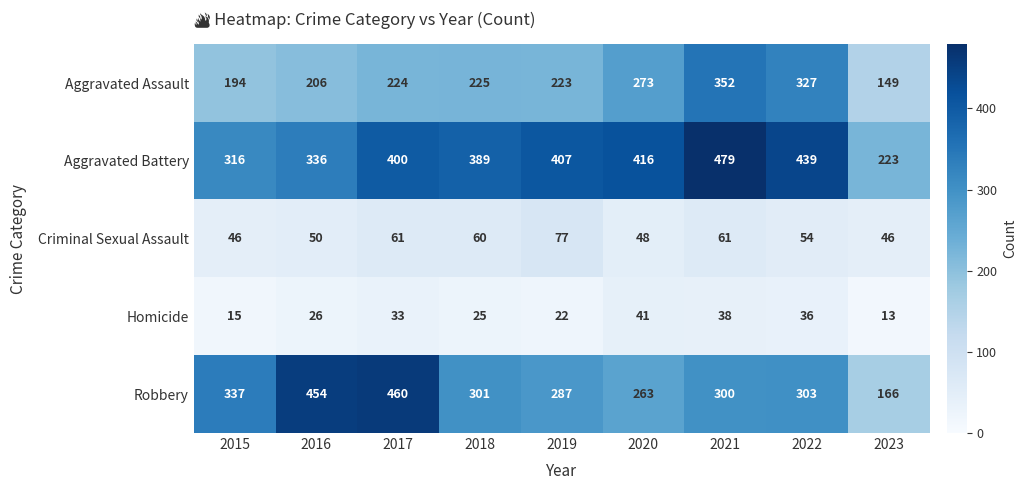

At which label is Robbery closest to 313?

2022